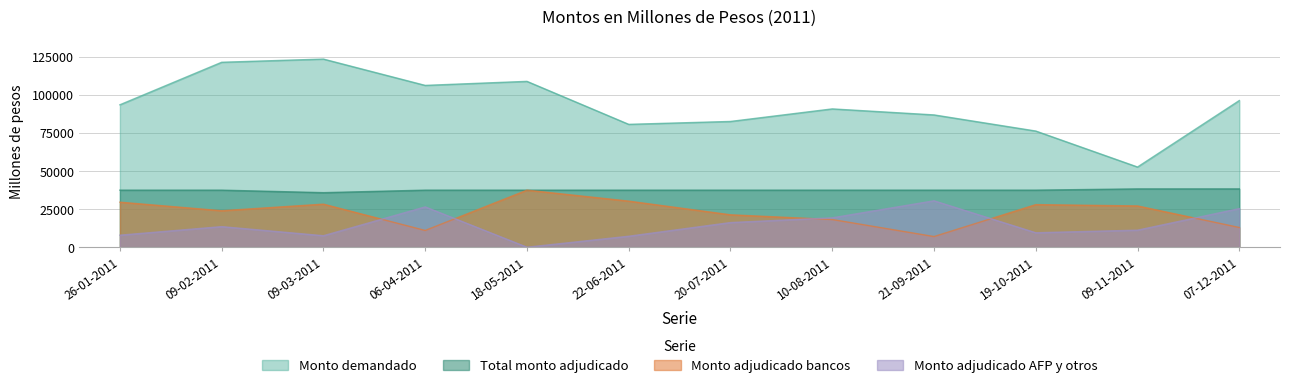

What position from the right is 22-06-2011?

7